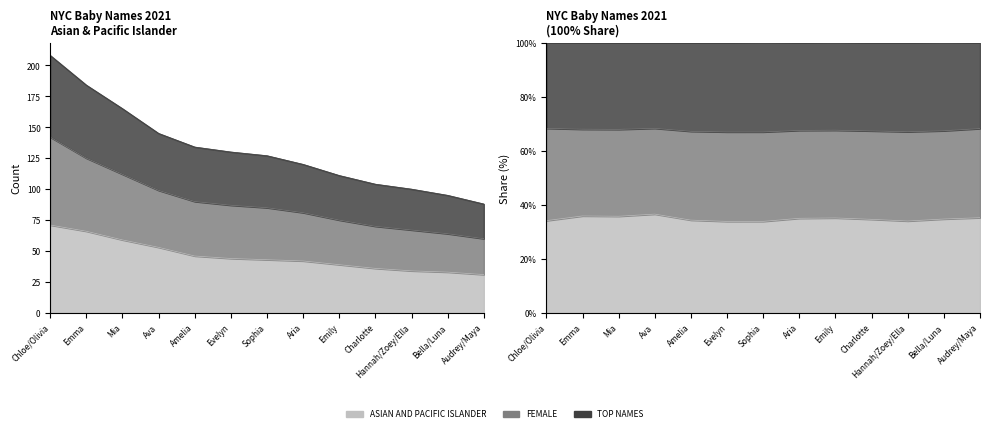

Is it true that FEMALE equals 167 at Emily?

False